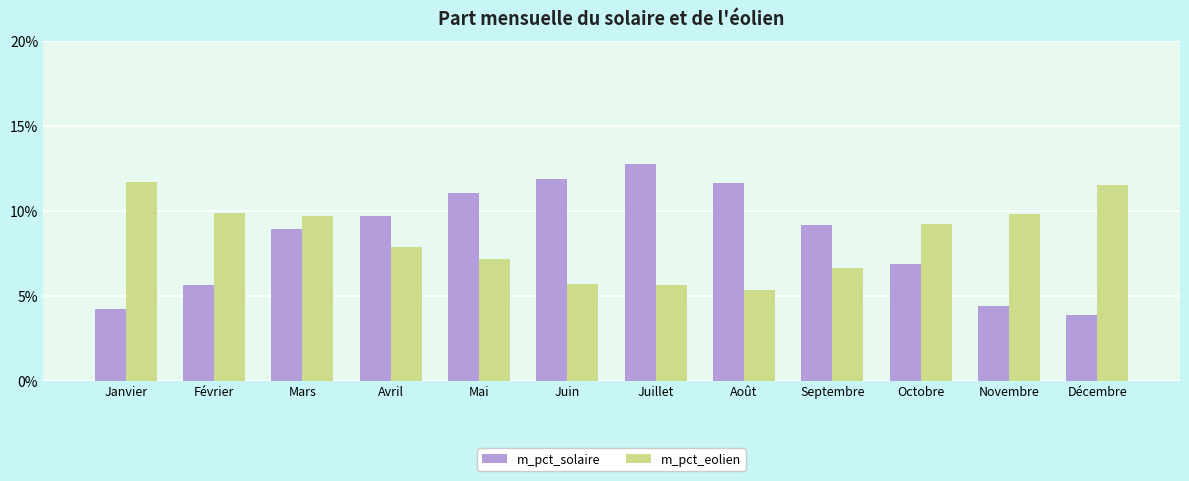

The value of m_pct_eolien at Novembre is 0.2. True or false?

False